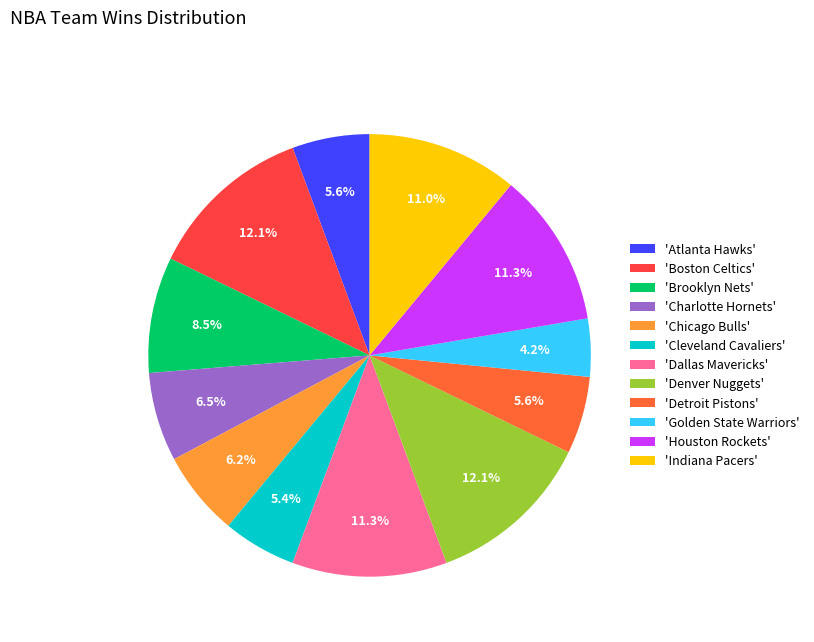

Which has a higher value, 'Atlanta Hawks' or 'Golden State Warriors'?

'Atlanta Hawks'